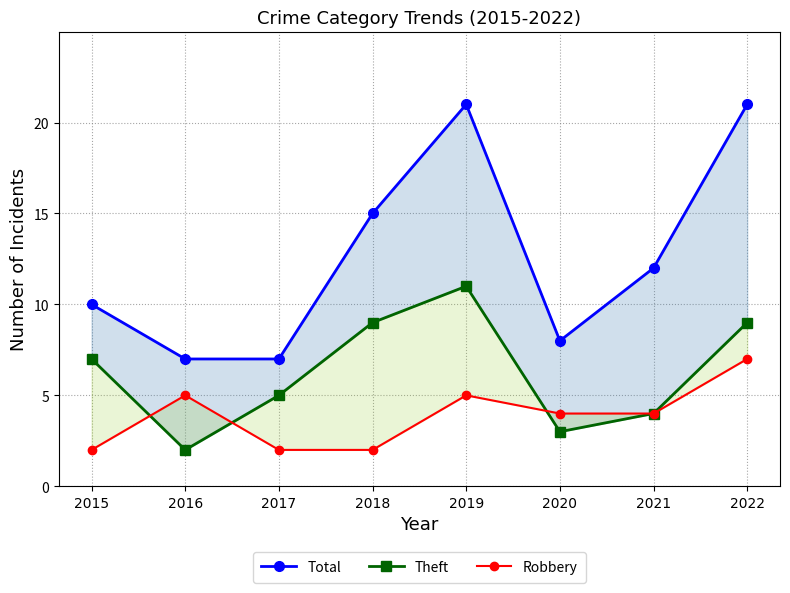

Which series has the largest range (max minus min)?

Total